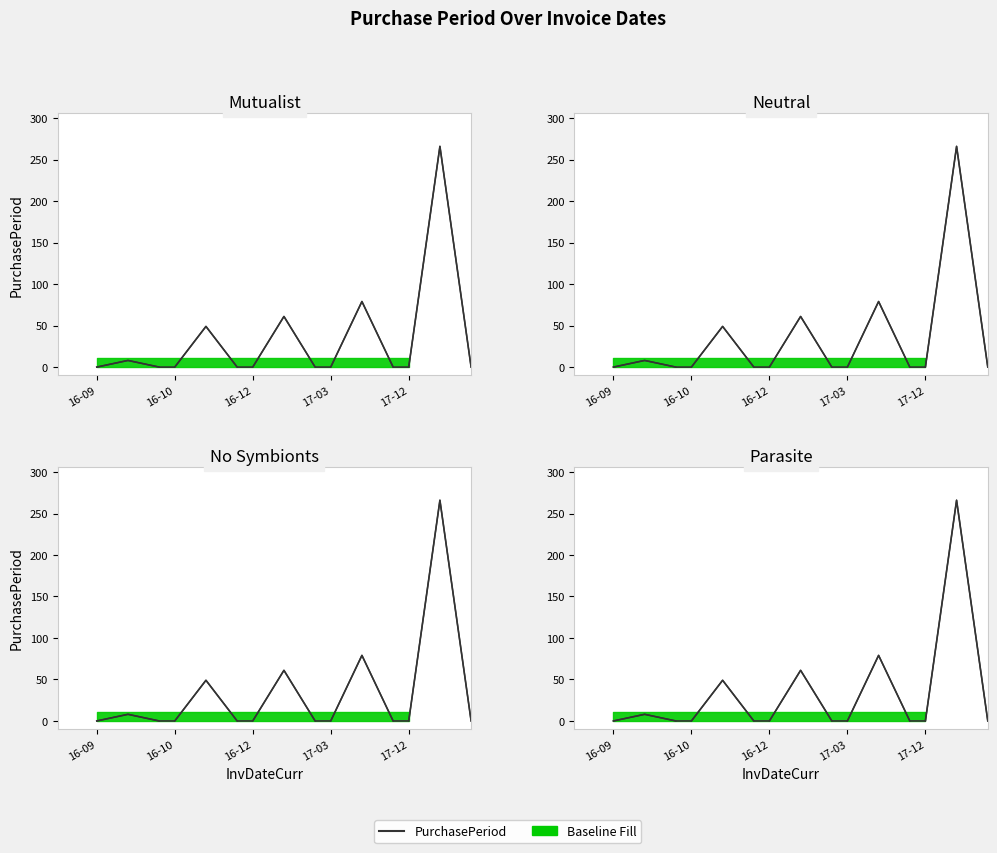

Reading left to right, what are all the values shown in this chart?

0	8	0	0	49	0	0	61	0	0	79	0	0	266	0